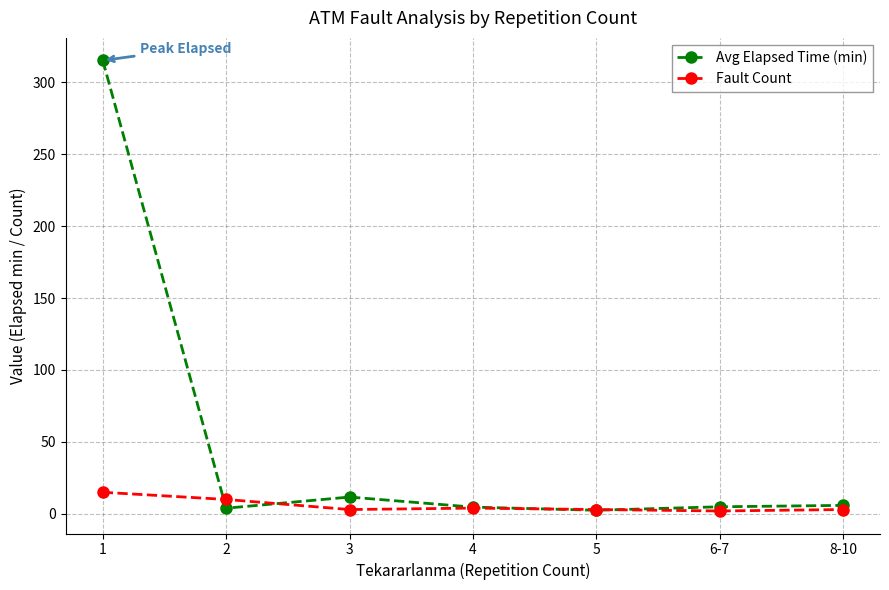

What is the value of the Fault Count point at the 6th from the left?

2.0